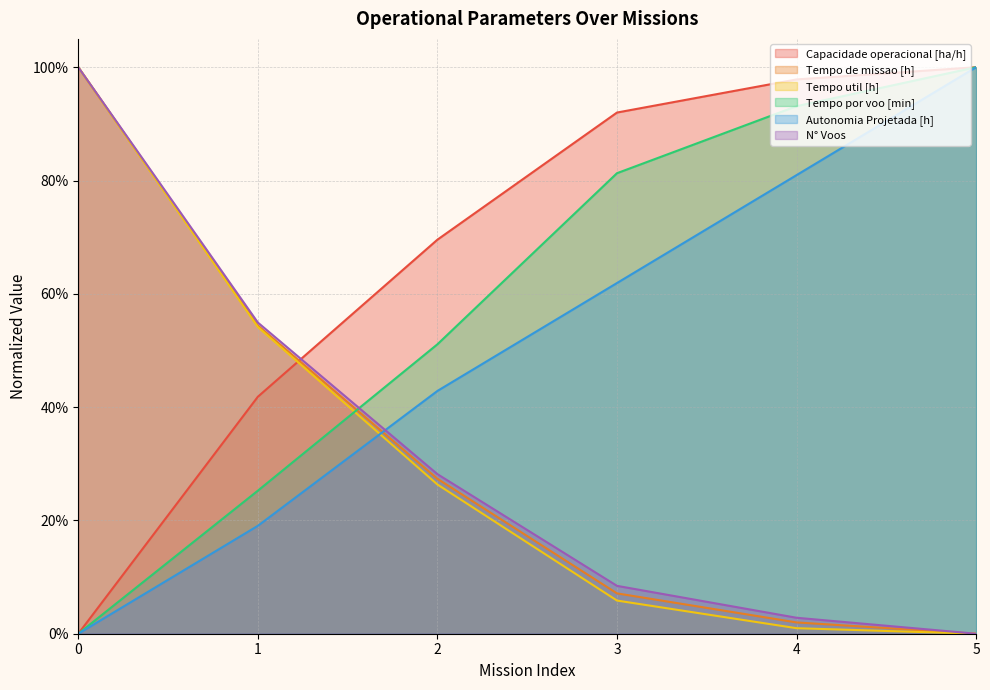

The value of Tempo util [h] at 5 is 0.0. True or false?

True